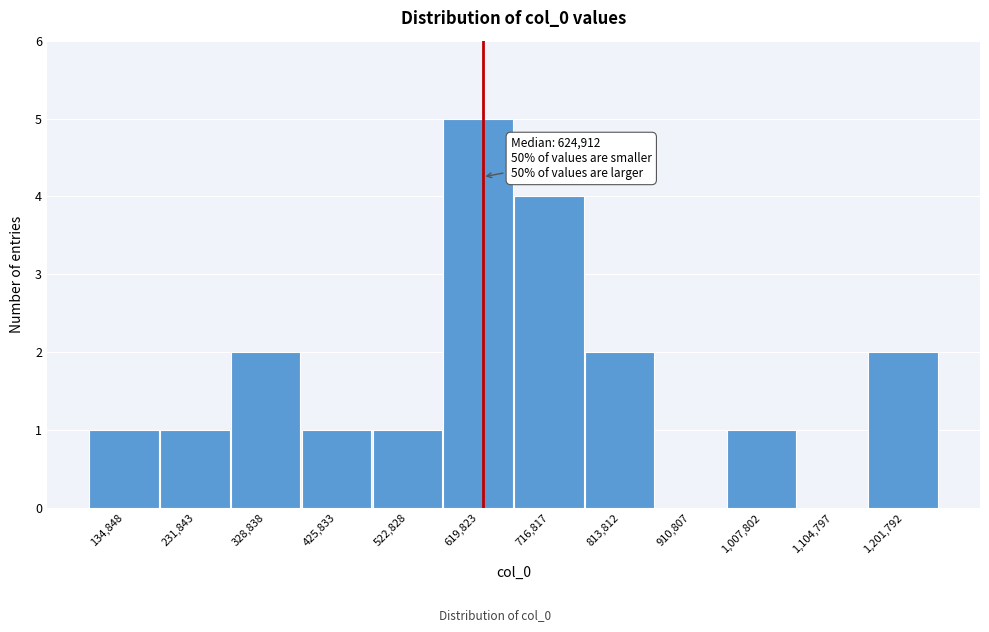

Which range on the x-axis has the tallest bar?

570000 to 670000